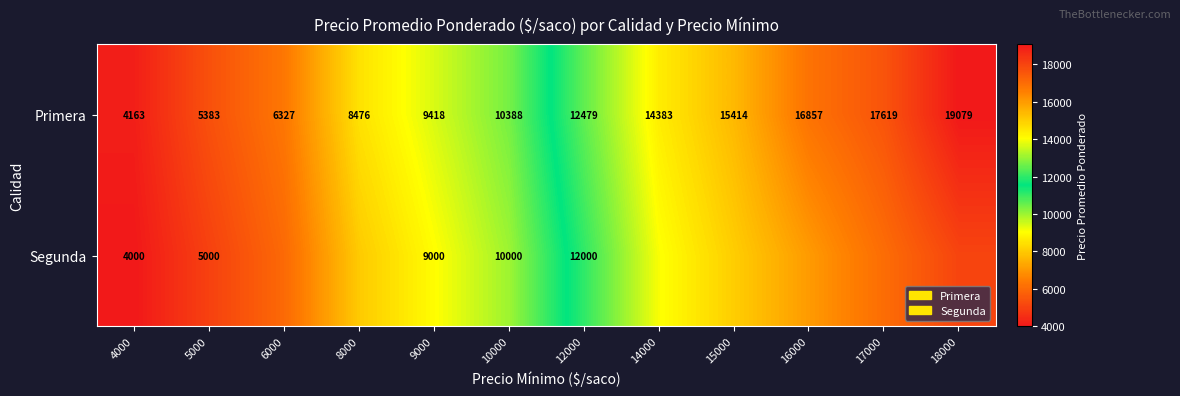

Is it true that Segunda equals 5000 at 5000?

True